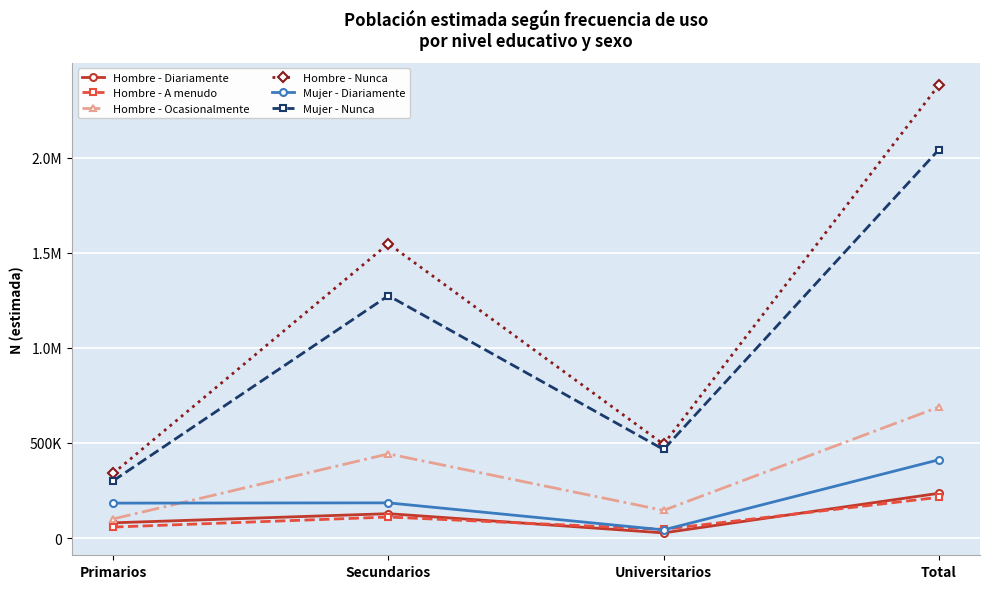

Is this an area chart (filled region under the line)?

No